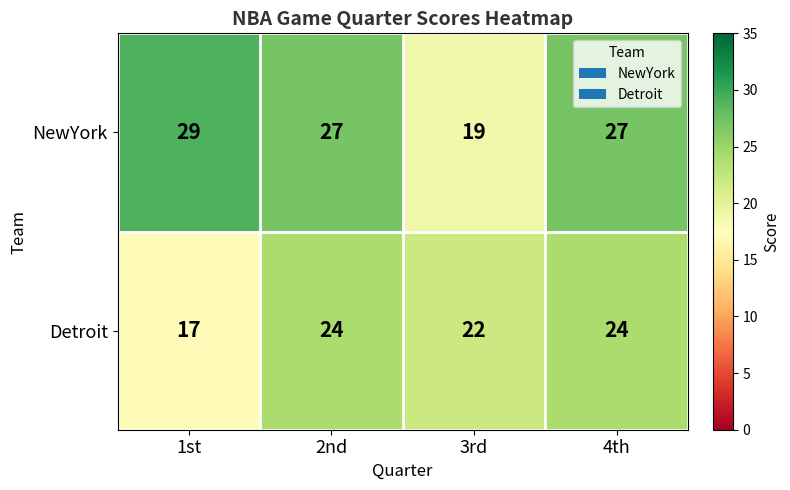

How many Detroit values are between 22 and 24?

3